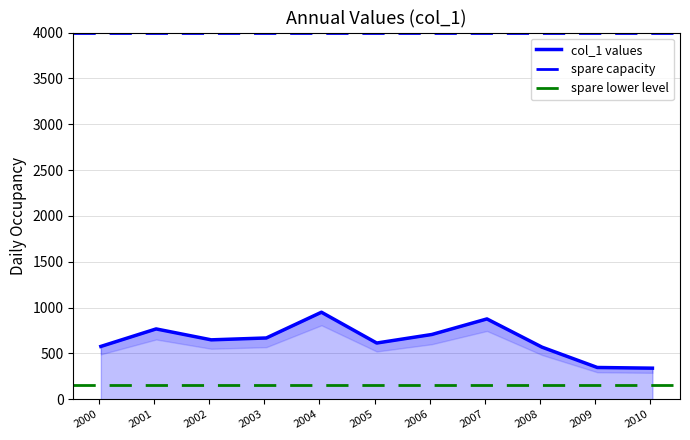

Count the number of categories in the chart.

11